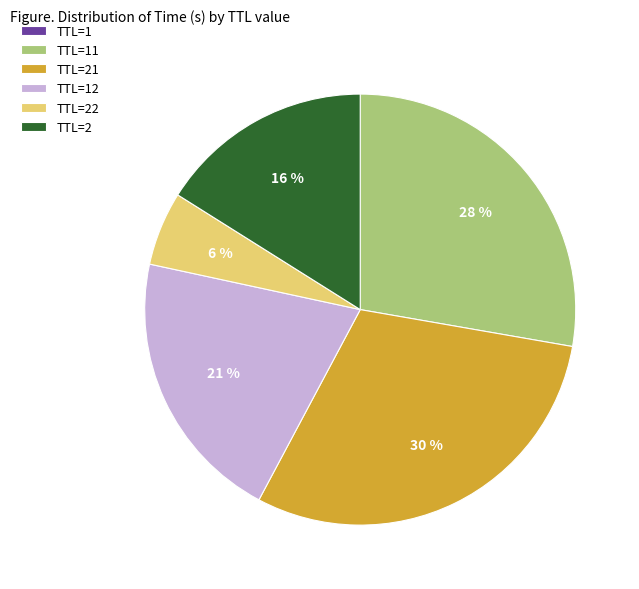

The TTL=22 slice represents 6% of the pie. True or false?

True